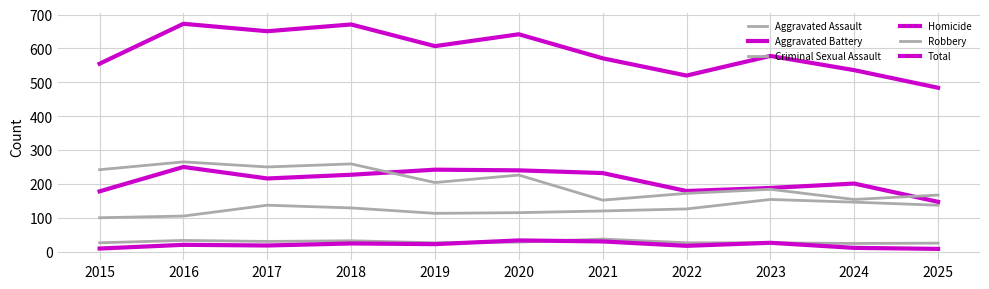

How many lines are shown in the chart?

6